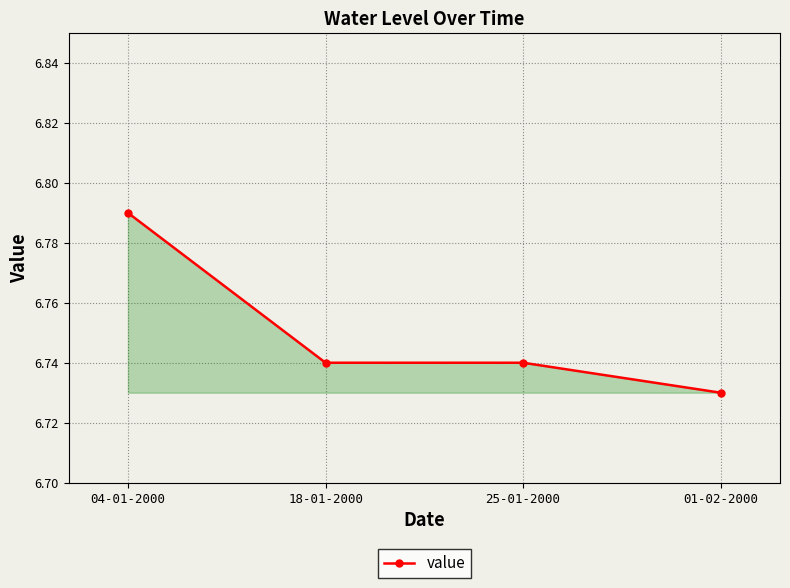

Is it true that the value at 25-01-2000 is 10.5?

False